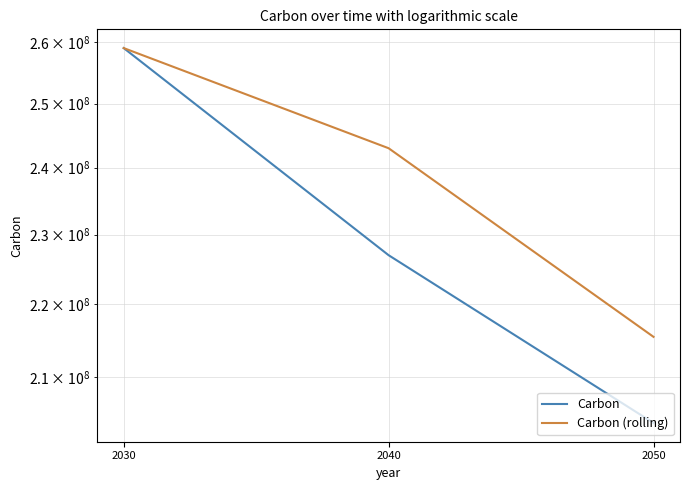

How many data points in Carbon (rolling) are above 243000000?

1